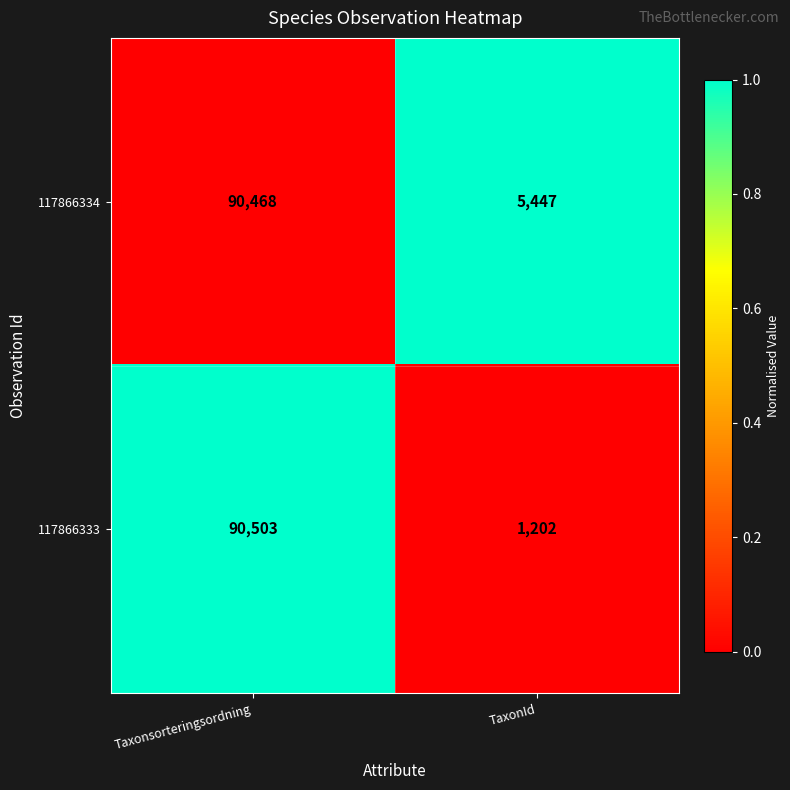

Which series changed the most between Taxonsorteringsordning and TaxonId?

117866333